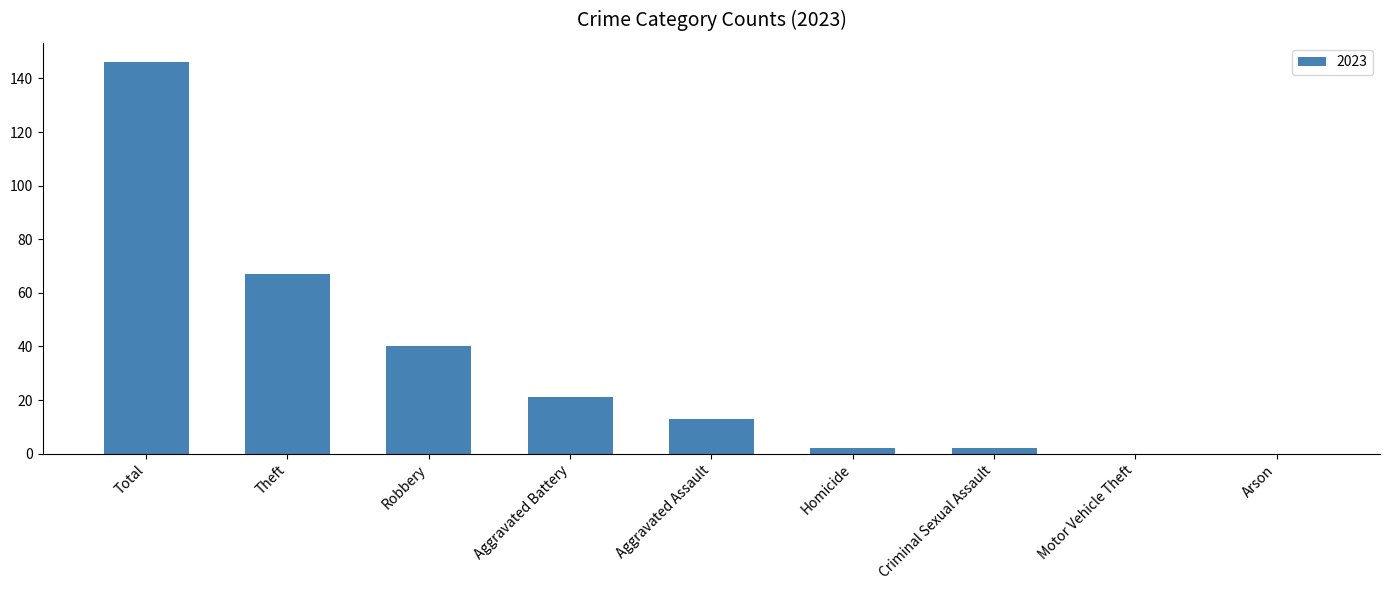

What is the maximum value shown in the chart?

146